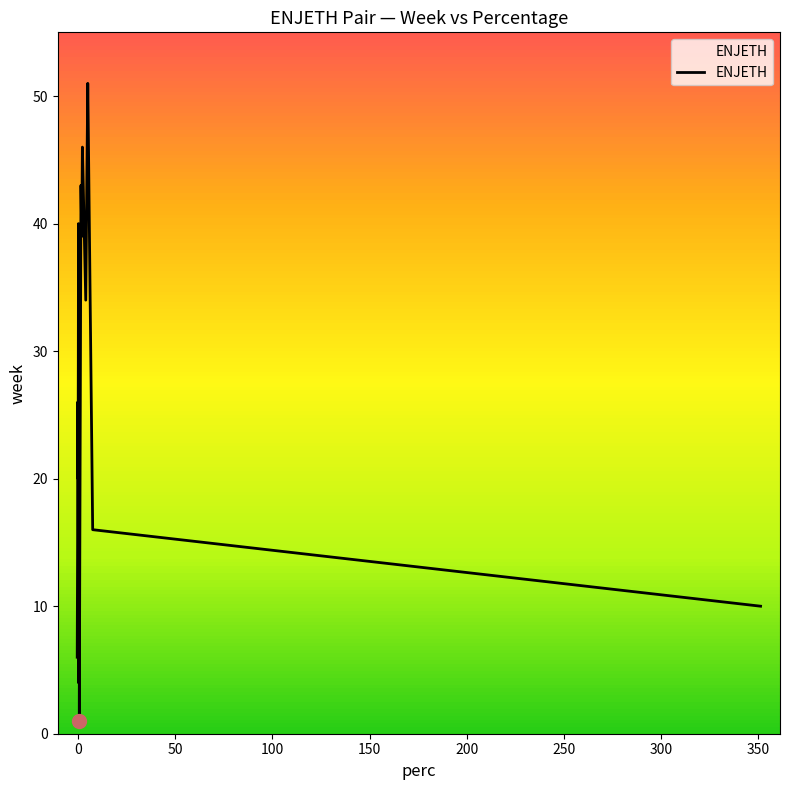

How many interior local valleys (lower than both neighbors) does the data have?

5